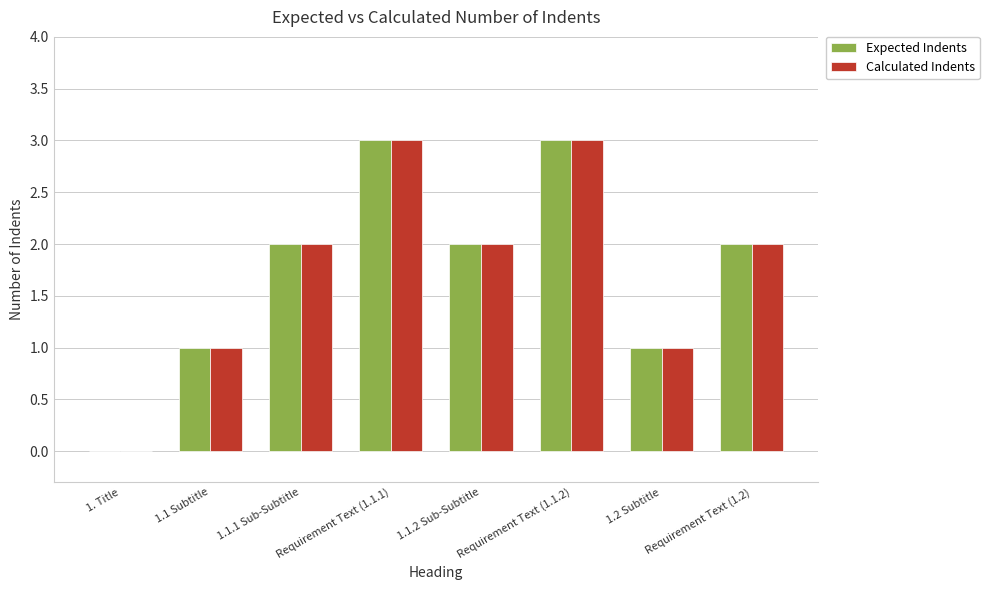

How many positive values does the Calculated Indents series have?

7